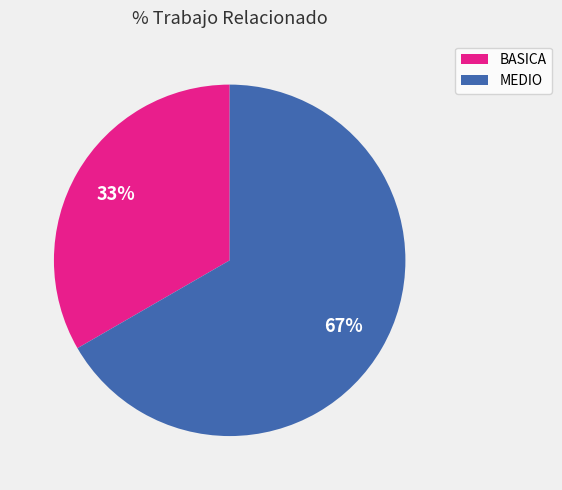

Does BASICA account for over 50% of the chart?

No